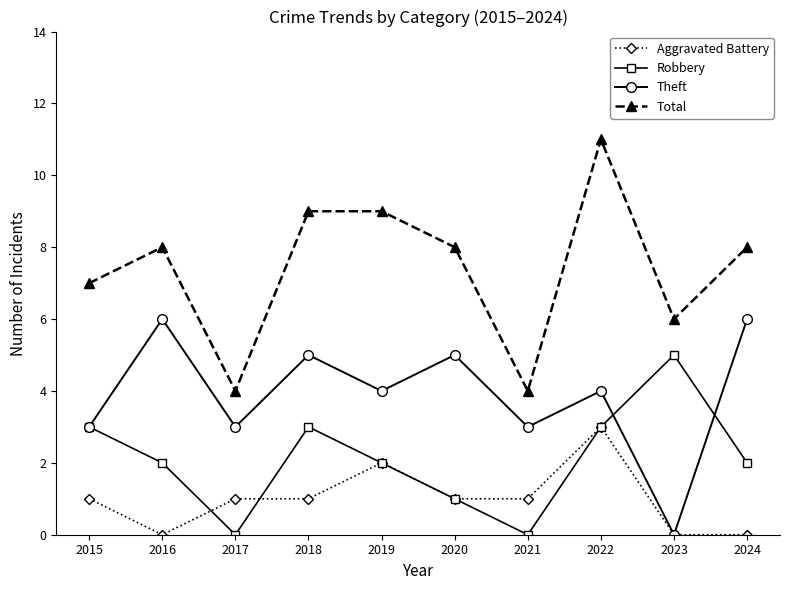

The Robbery series shows 2 at 2019. True or false?

True